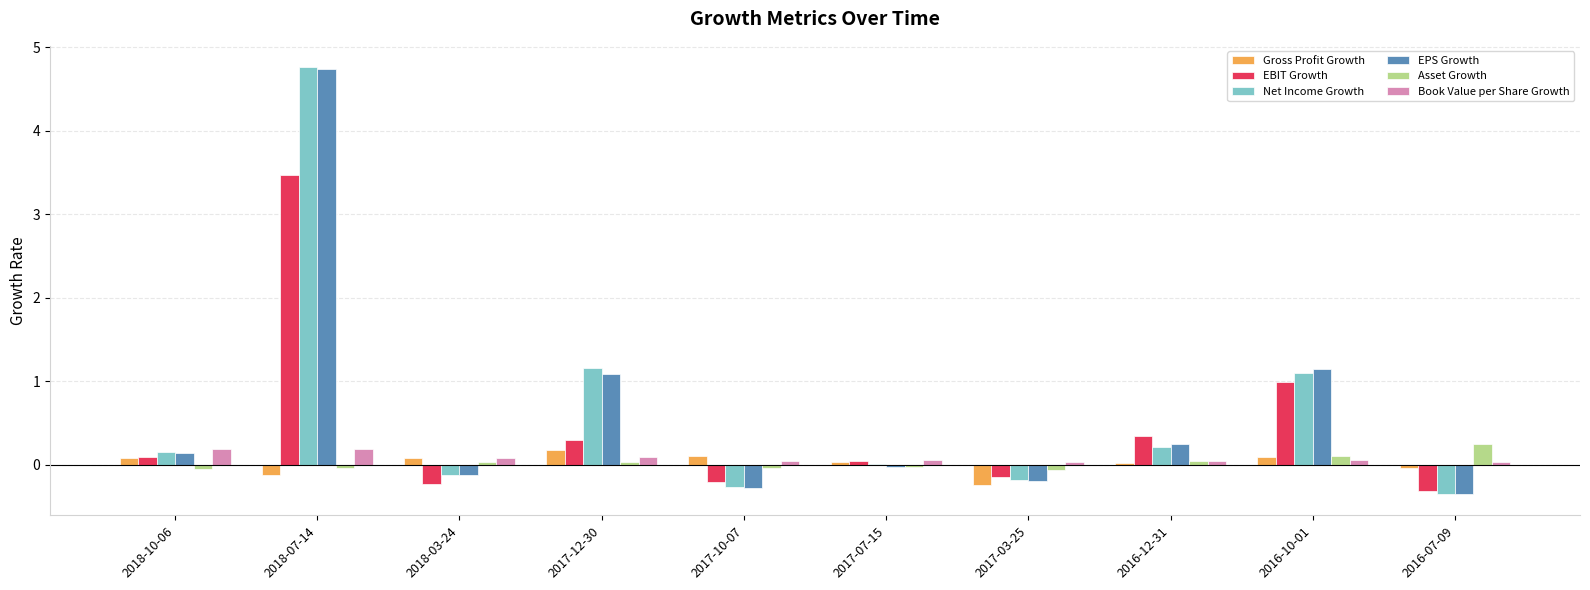

What is the maximum value shown in the chart?

4.8